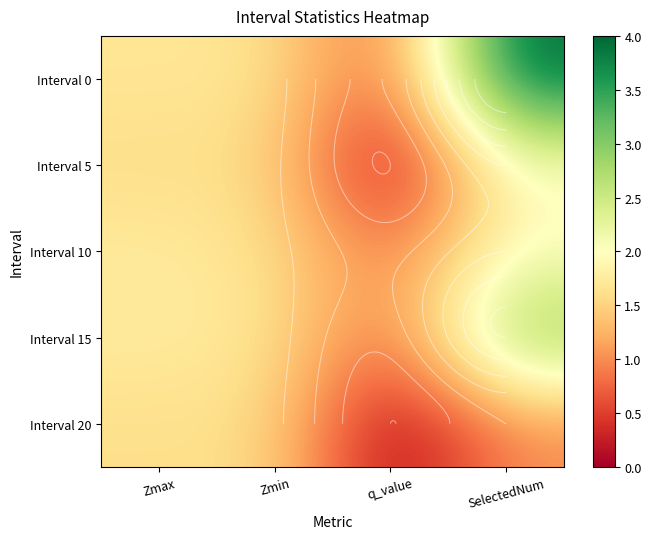

Rank the series at Zmax from lowest to highest value.

Interval 5, Interval 20, Interval 0, Interval 10, Interval 15